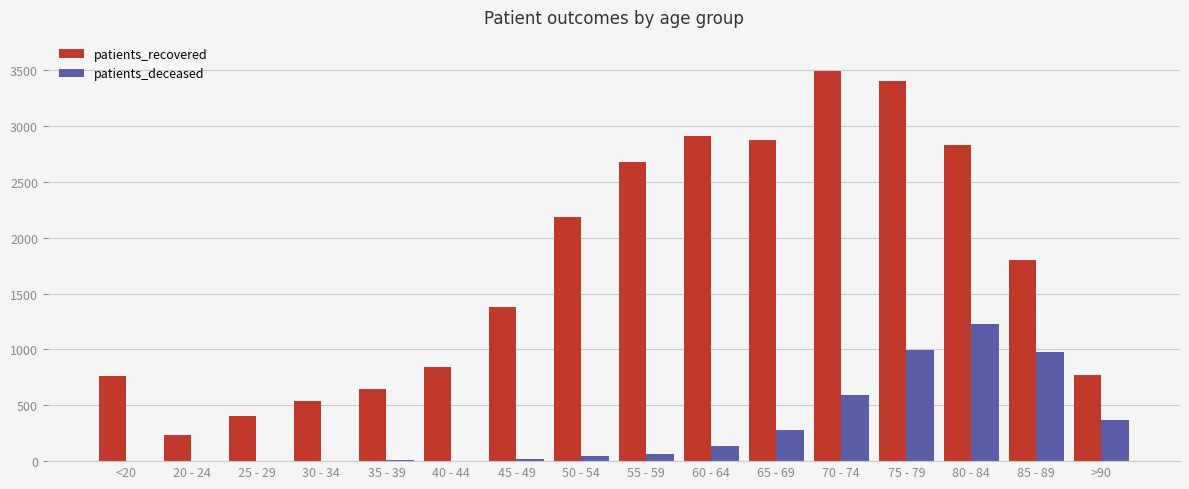

The patients_recovered series shows 2829 at 80 - 84. True or false?

True